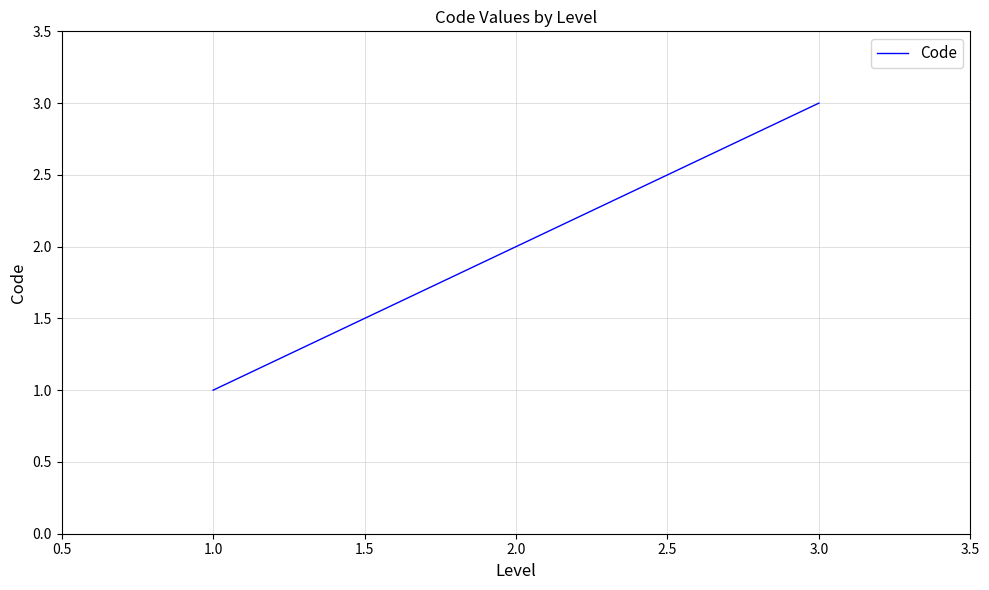

Rank the categories by value from highest to lowest.

3.0, 2.0, 1.0